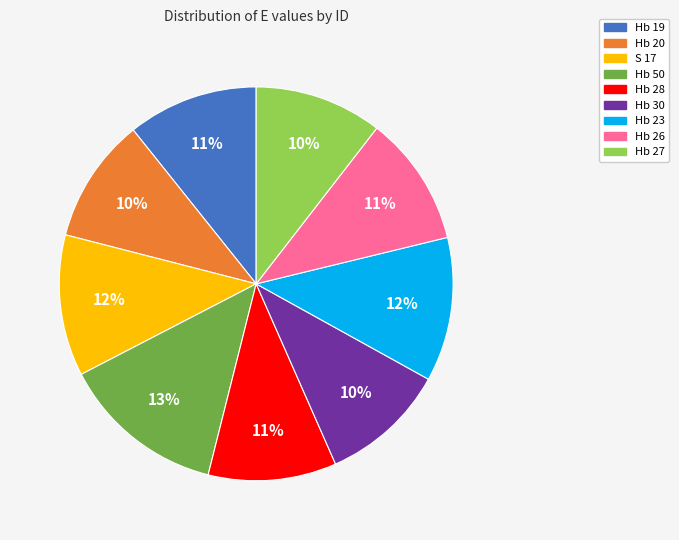

Is it true that Hb 23 is 12% of the pie?

True